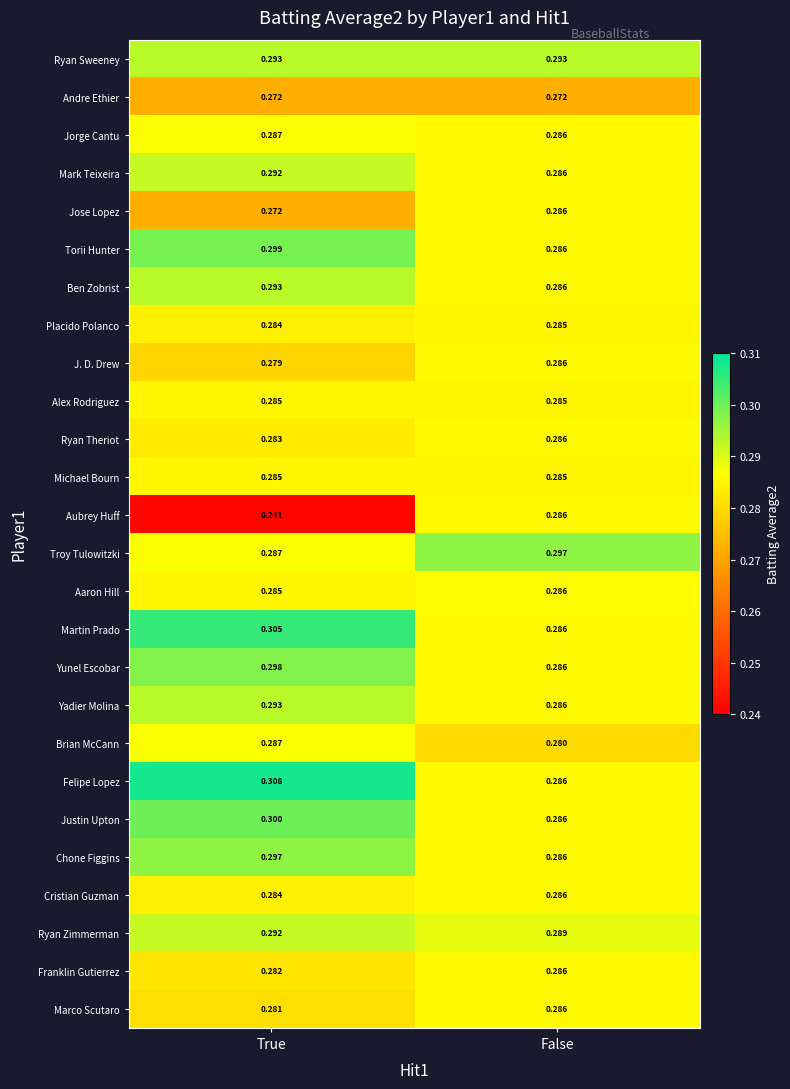

Which series changed the most between True and False?

Aubrey Huff